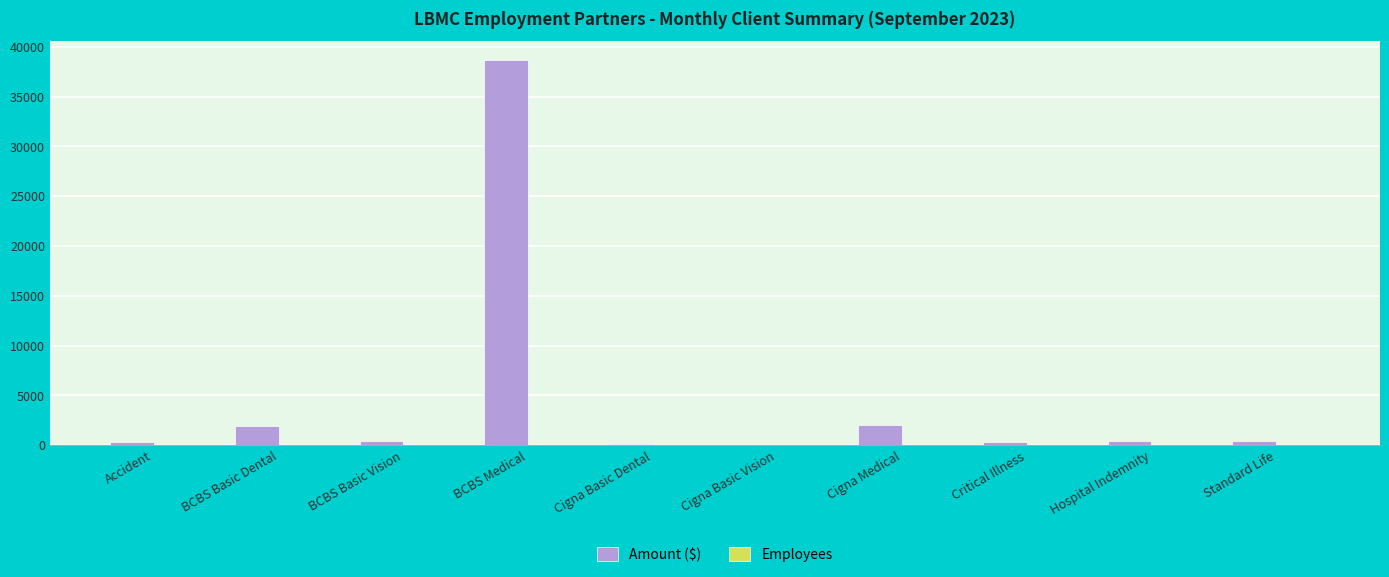

Is it true that Amount ($) equals 23578.5 at BCBS Medical?

False